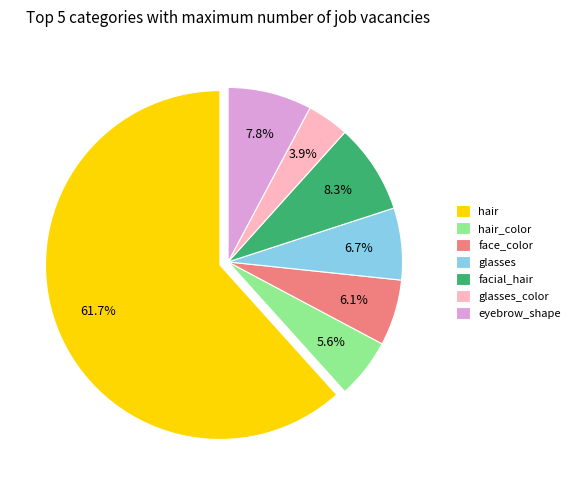

Rank the categories by value from lowest to highest.

glasses_color, hair_color, face_color, glasses, eyebrow_shape, facial_hair, hair